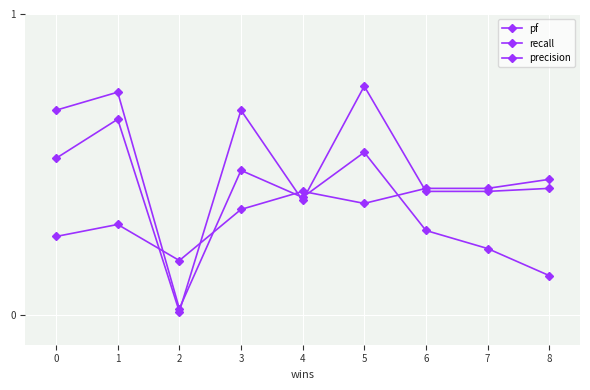

Count the number of data series in this chart.

3